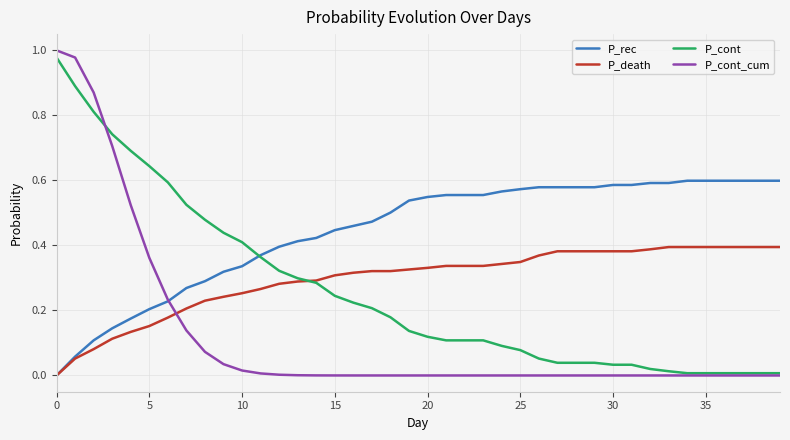

Which series has the largest range (max minus min)?

P_cont_cum